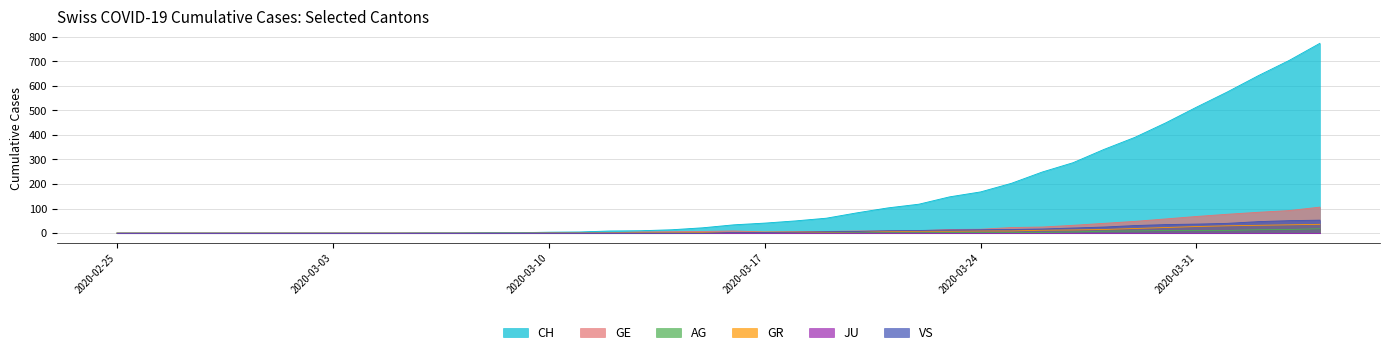

Which series has the largest range (max minus min)?

CH